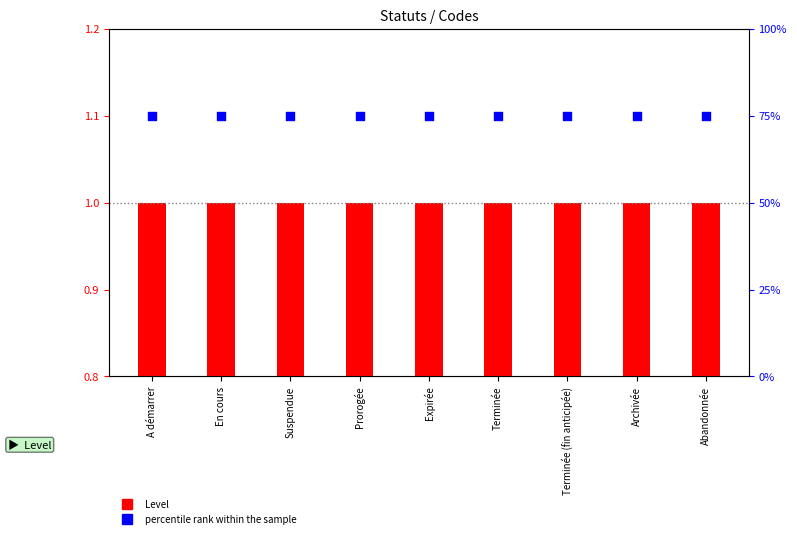

Which series reaches the maximum Y coordinate?

percentile rank within the sample